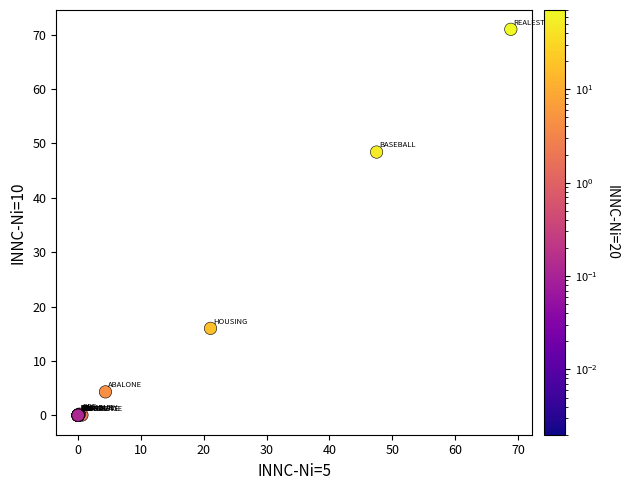

What Y value in the scatter plot is closest to 35?

48.4